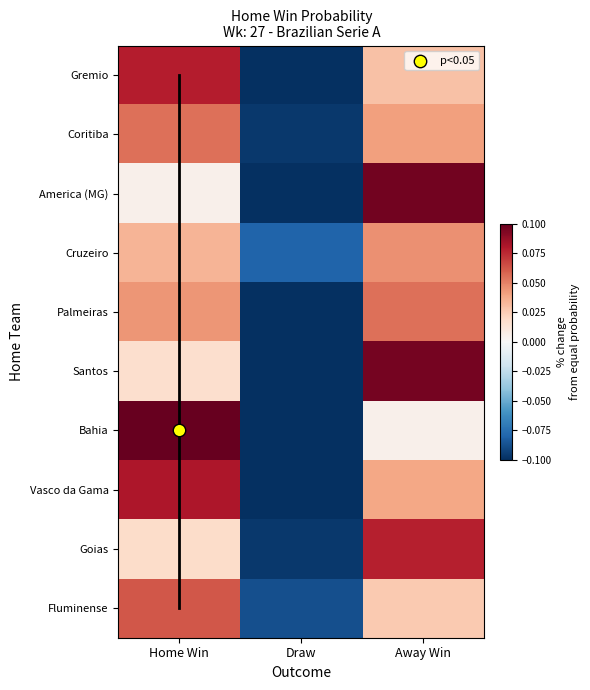

At which category is the sum across all series the highest?

Away Win